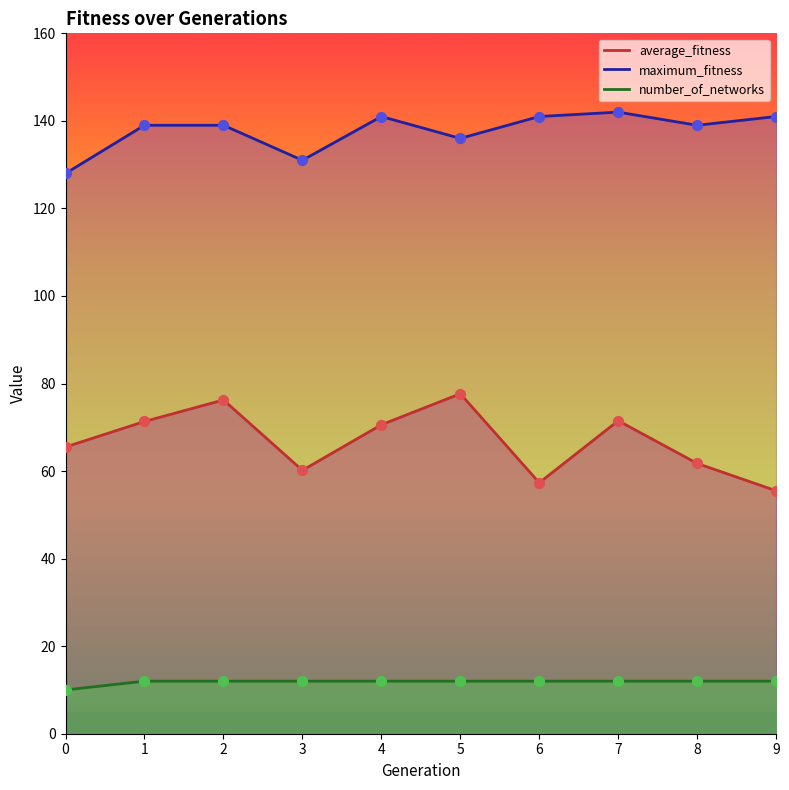

At how many categories does at least one series exceed 79?

10